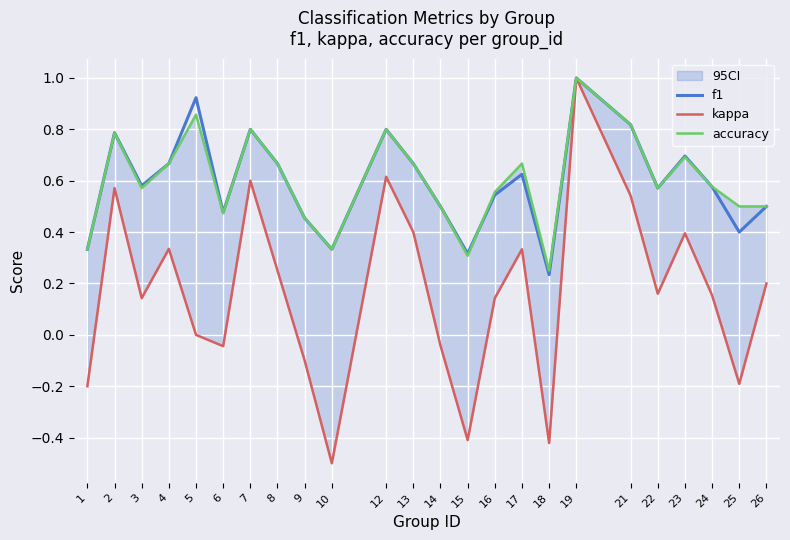

At which category is the sum across all series the highest?

19